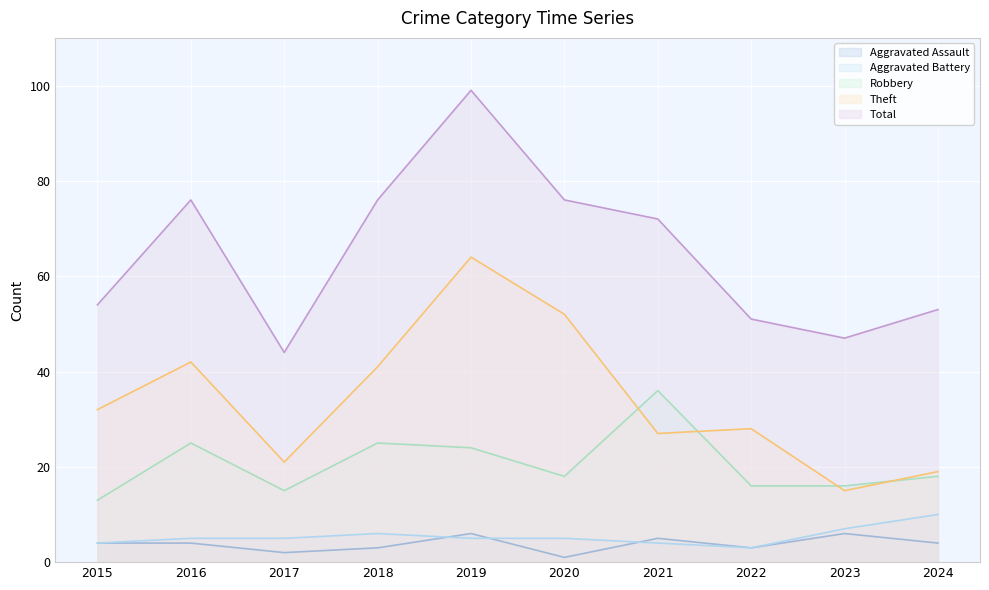

Is the value of Aggravated Assault at 2016 greater than the value of Robbery at 2022?

No